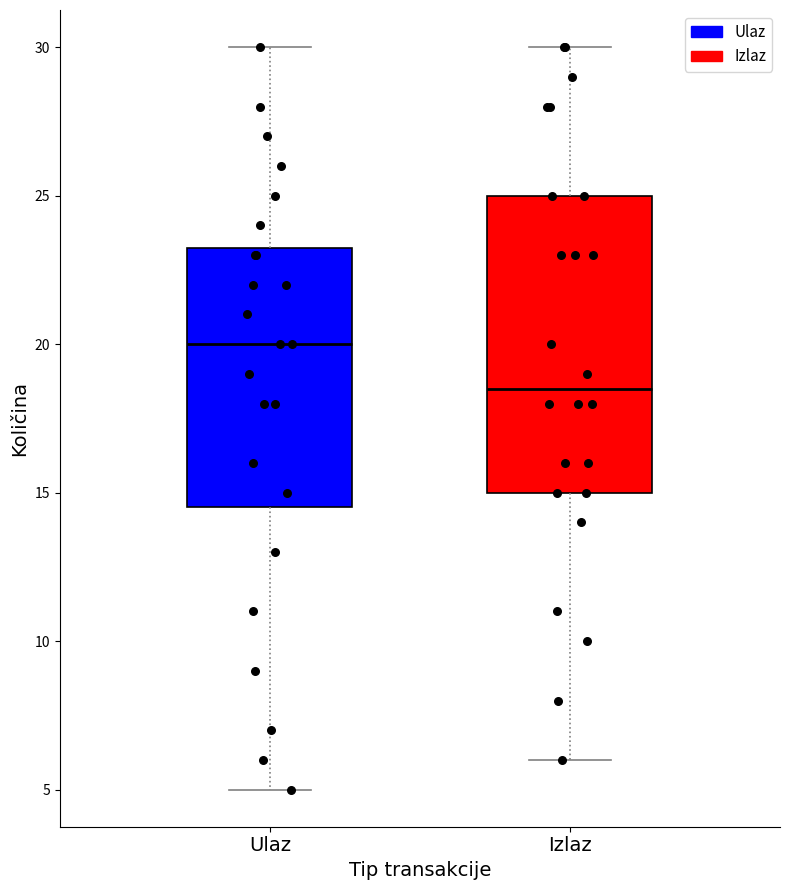

Reading left to right, read every box against the y-axis: the position of its median line, the range the box covers, and the ends of its whiskers. The values are not printed on the chart, so give them approximately, as read against the axis.

Ulaz: median 20.0, box 14.5 to 23.5, whiskers 5.0 to 30.0
Izlaz: median 18.5, box 15.0 to 25.0, whiskers 6.0 to 30.0